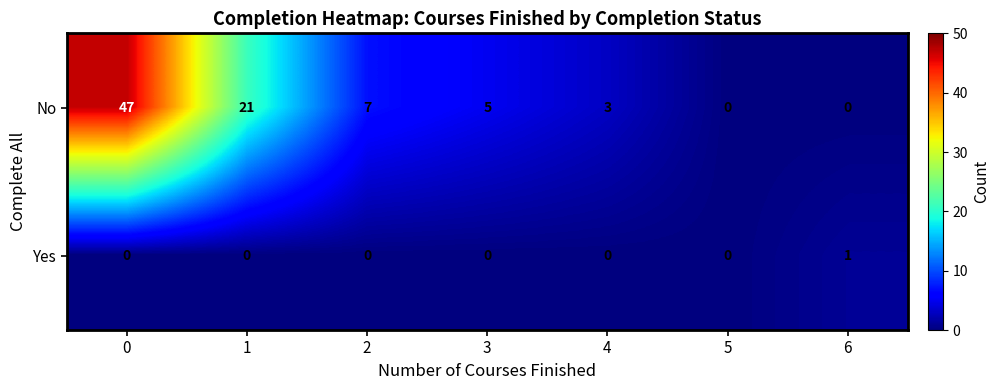

What is the total value across all series at 2?

7